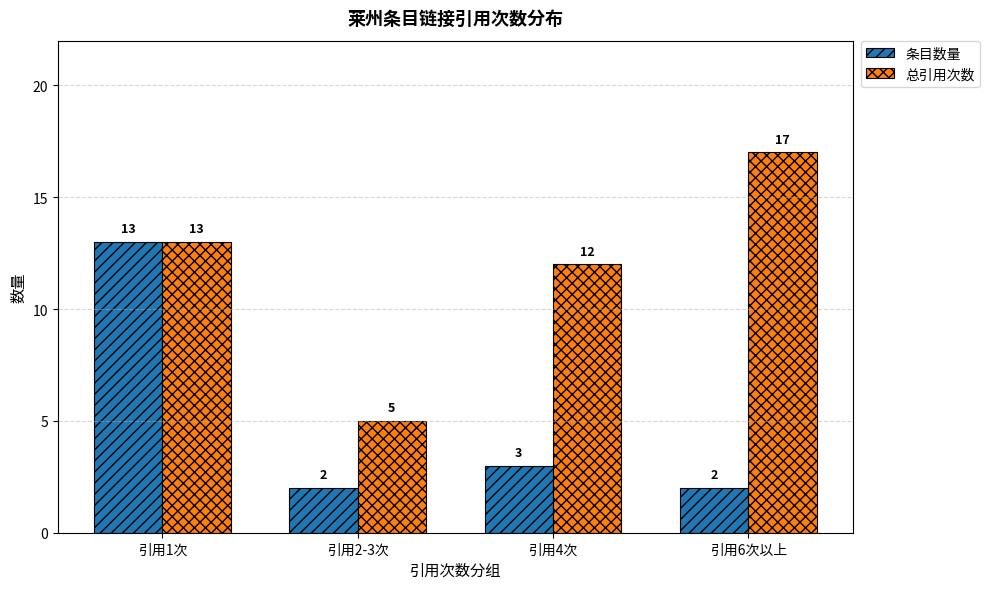

Which series changed the most between 引用2-3次 and 引用6次以上?

总引用次数